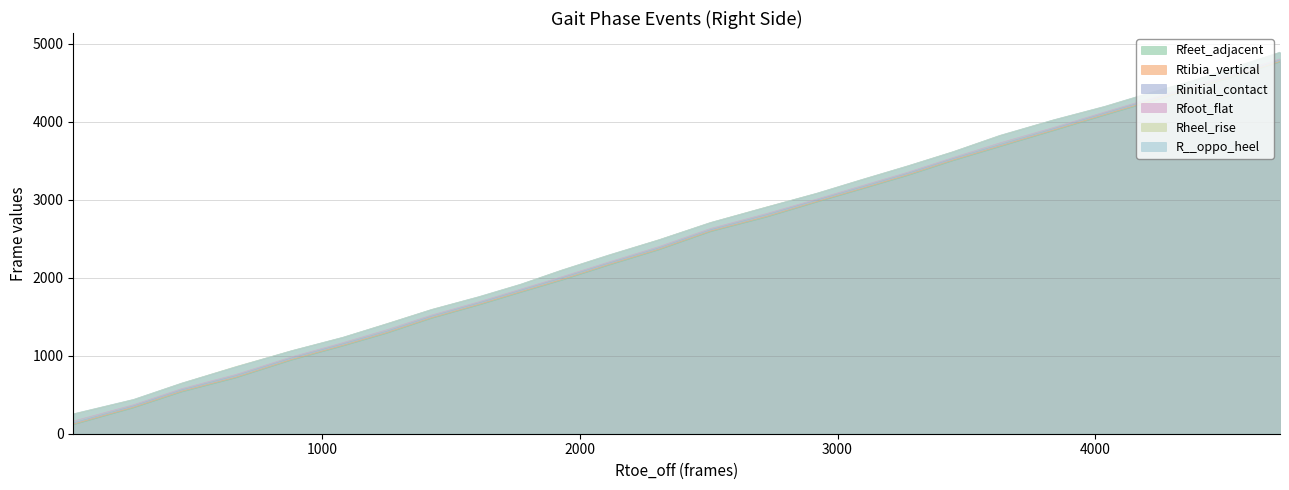

True or false: R__oppo_heel and Rfoot_flat intersect in this chart.

False